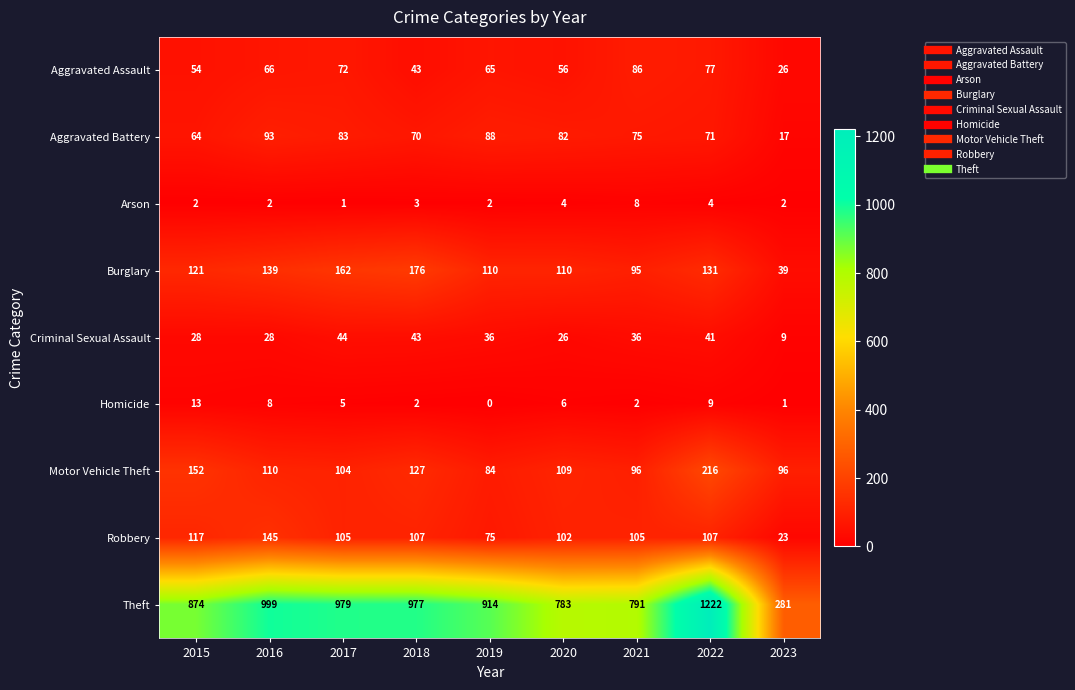

What is the average value of the Criminal Sexual Assault series?

32